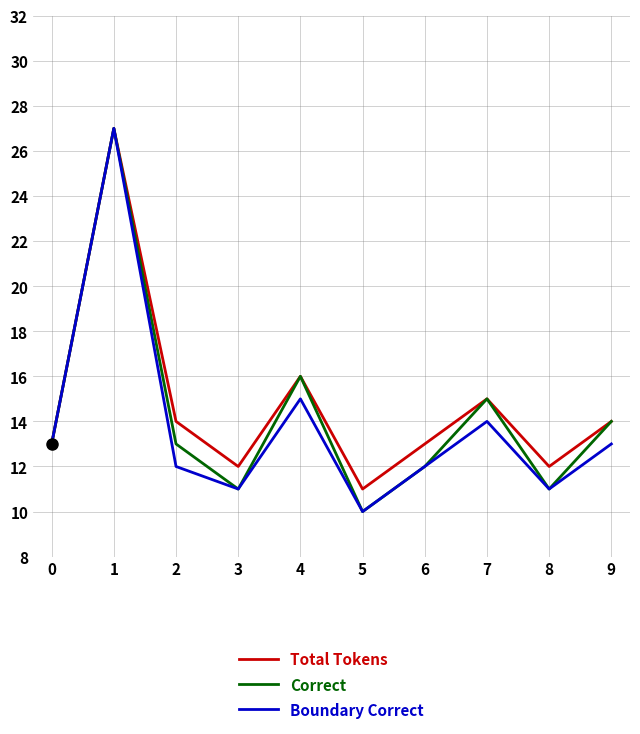

Between 4 and 5, which series saw the biggest shift?

Correct